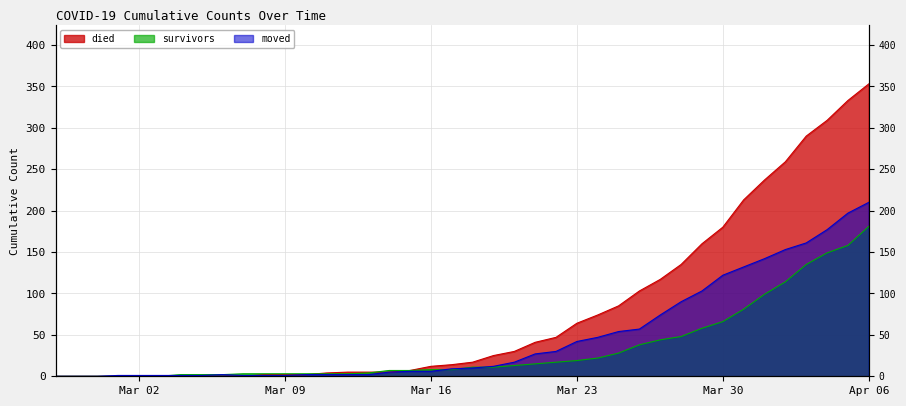

List the labels in order of survivors value, smallest first.

2020-02-27, 2020-02-28, 2020-02-29, 2020-03-01, 2020-03-02, 2020-03-03, 2020-03-04, 2020-03-05, 2020-03-06, 2020-03-07, 2020-03-08, 2020-03-09, 2020-03-10, 2020-03-11, 2020-03-12, 2020-03-13, 2020-03-14, 2020-03-15, 2020-03-16, 2020-03-17, 2020-03-18, 2020-03-19, 2020-03-20, 2020-03-21, 2020-03-22, 2020-03-23, 2020-03-24, 2020-03-25, 2020-03-26, 2020-03-27, 2020-03-28, 2020-03-29, 2020-03-30, 2020-03-31, 2020-04-01, 2020-04-02, 2020-04-03, 2020-04-04, 2020-04-05, 2020-04-06